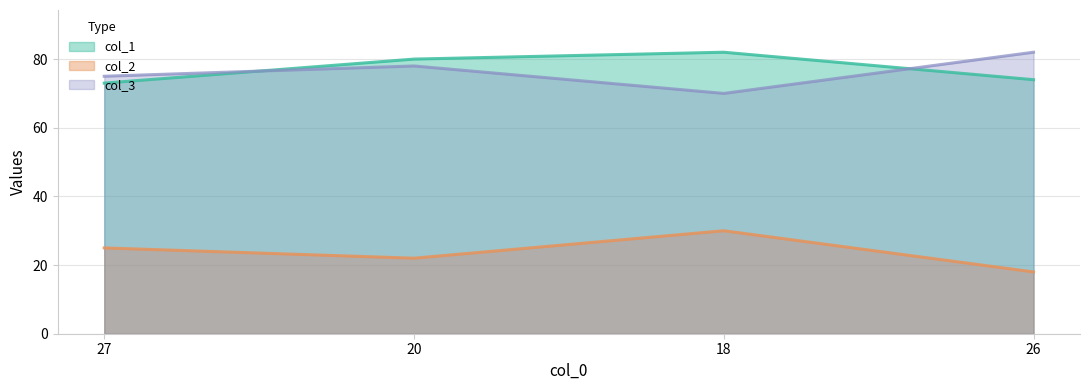

Reading left to right, transcribe all the data shown in this chart.

col_1: 27=73	20=80	18=82	26=74
col_2: 27=25	20=22	18=30	26=18
col_3: 27=75	20=78	18=70	26=82